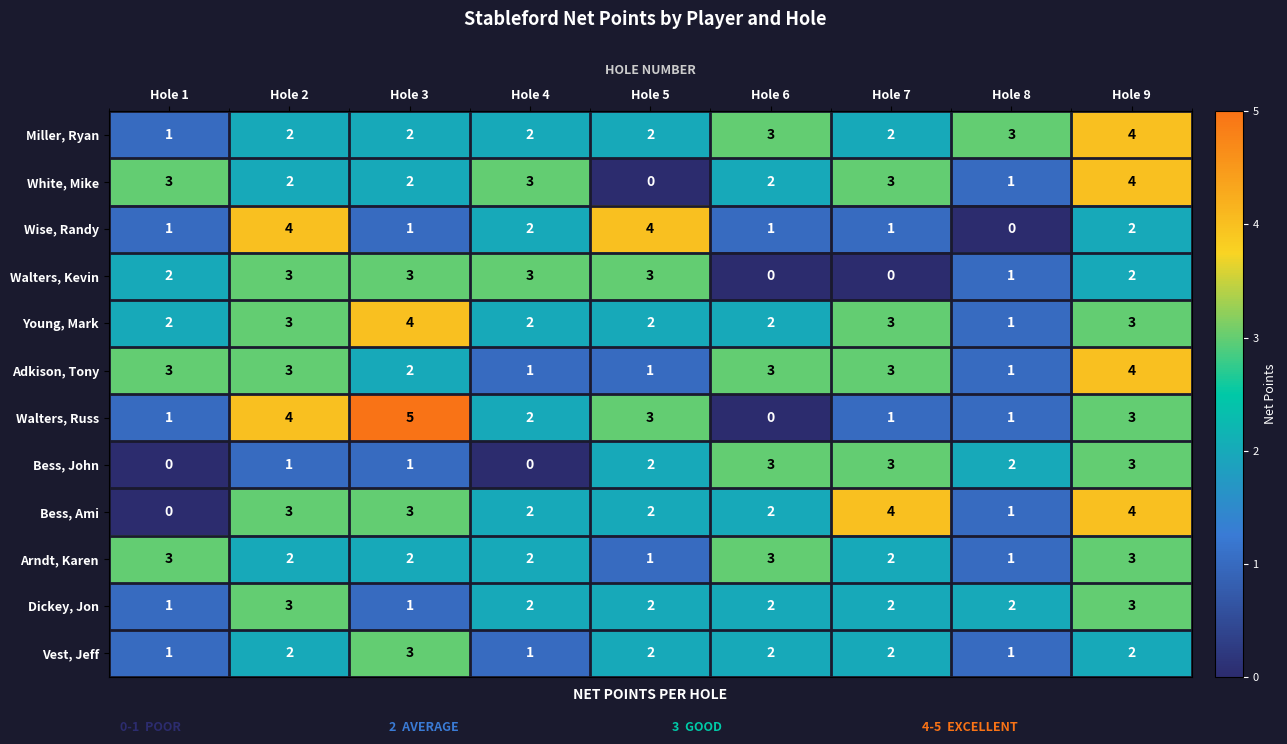

What is the sum of all Vest, Jeff values?

16